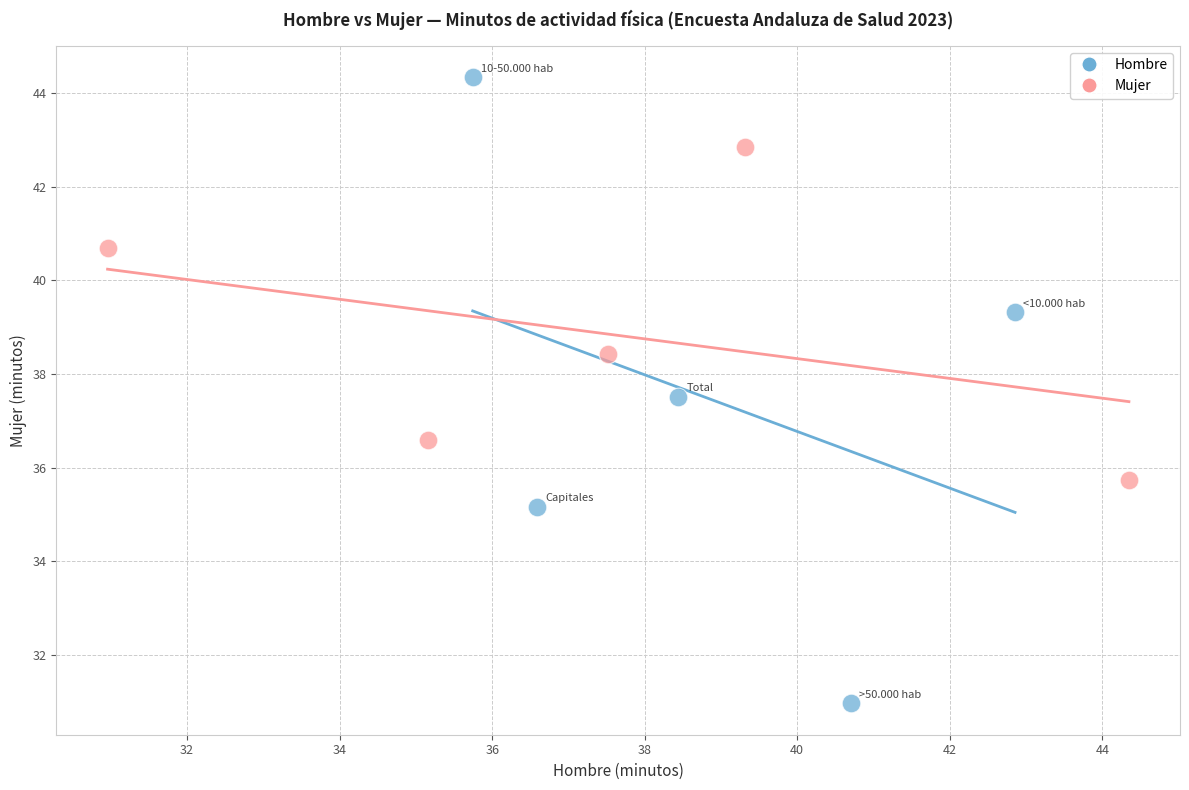

Which series reaches the minimum Y coordinate?

Hombre